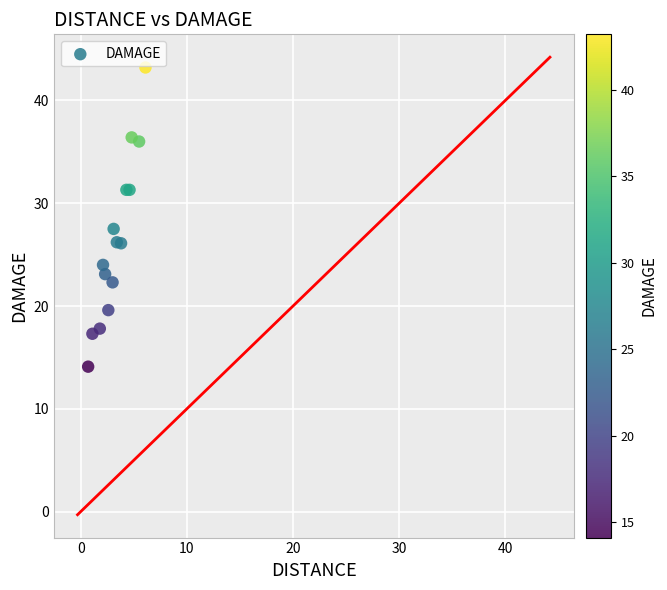

What Y value in the scatter plot is closest to 28?

27.5